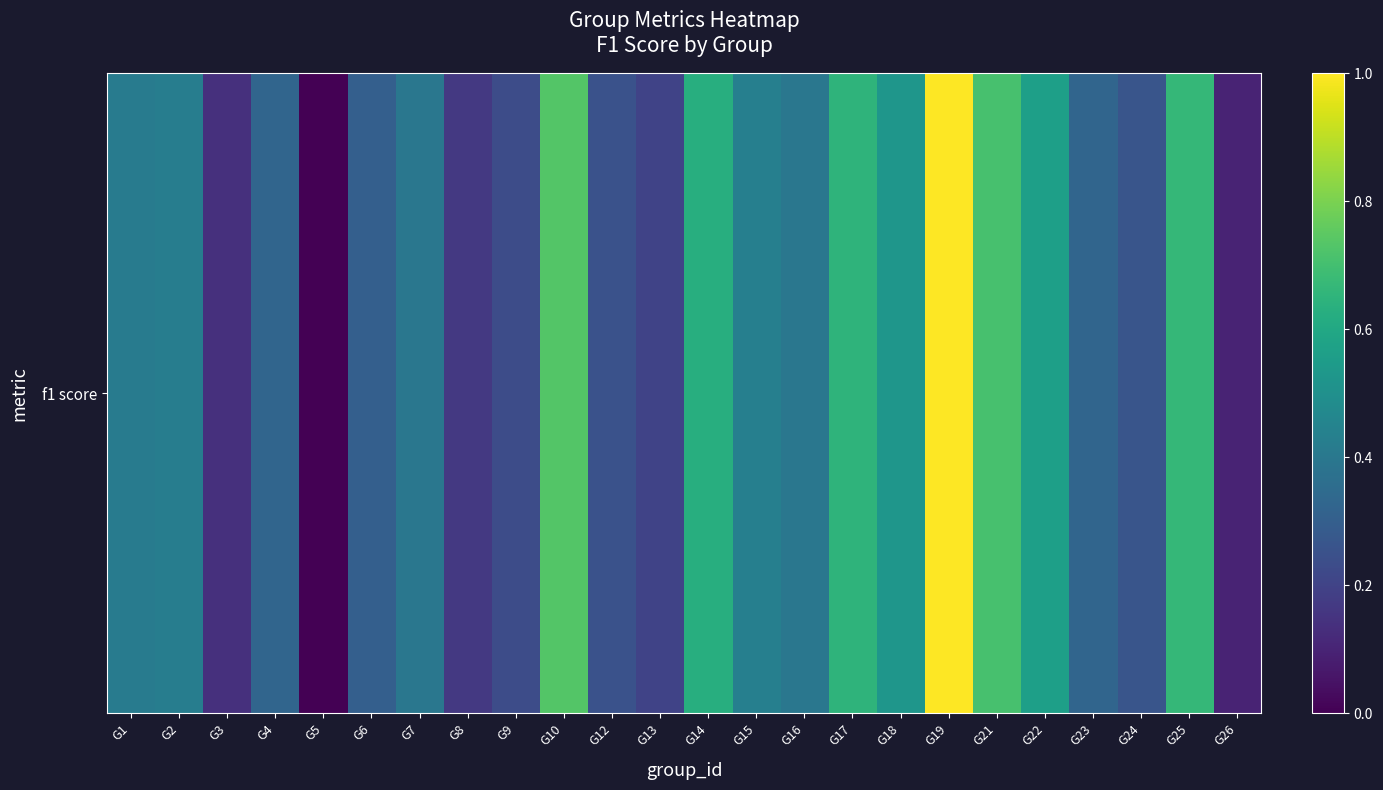

Reading right to left, what are all the values shown in this chart?

G26=0.1	G25=0.7	G24=0.3	G23=0.3	G22=0.6	G21=0.7	G19=1.0	G18=0.5	G17=0.6	G16=0.4	G15=0.4	G14=0.6	G13=0.2	G12=0.2	G10=0.7	G9=0.2	G8=0.2	G7=0.4	G6=0.3	G5=0.0	G4=0.3	G3=0.1	G2=0.4	G1=0.4